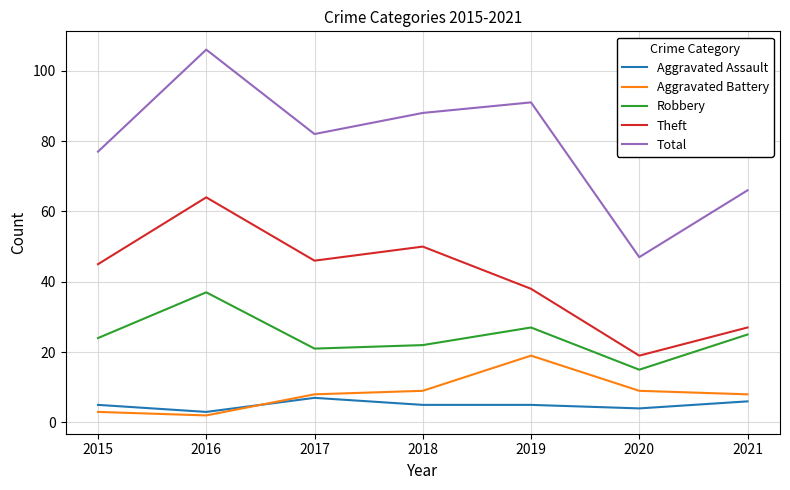

Which series has the largest total across all categories?

Total